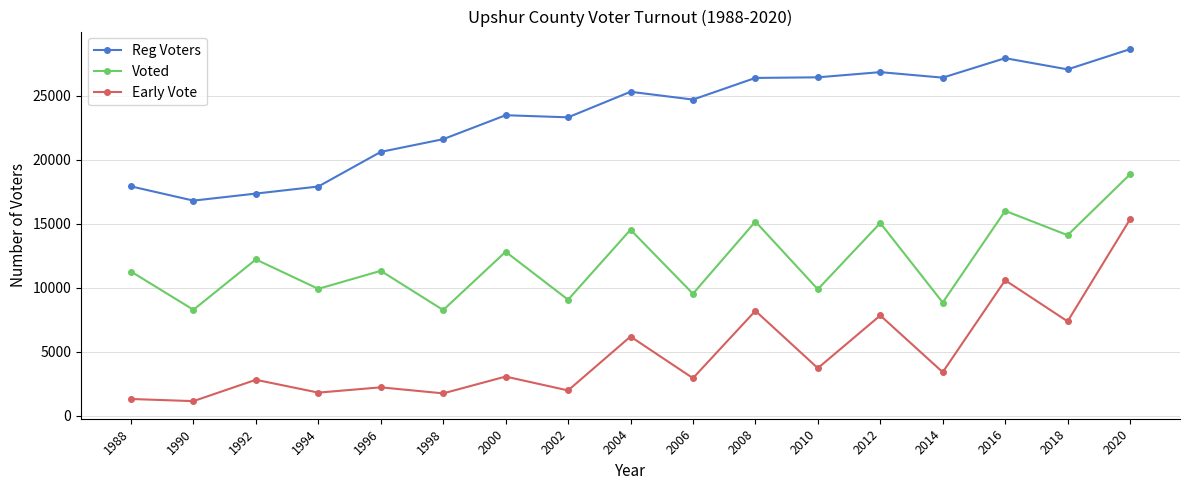

At which category does the chart reach its peak across all series?

2020